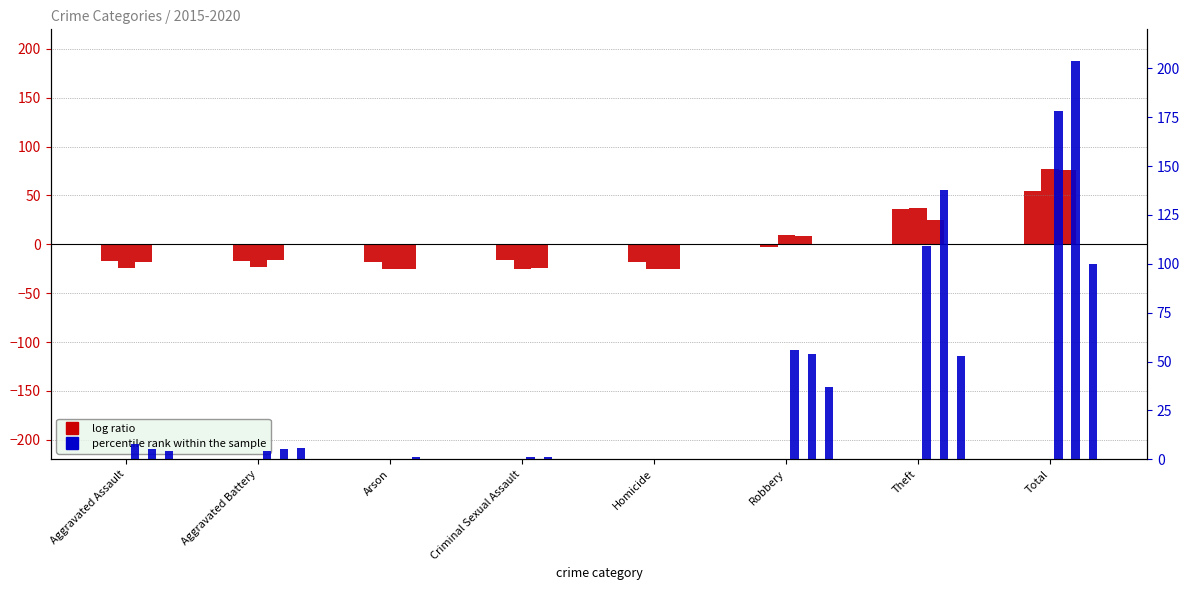

At which label is percentile rank 2020 closest to 50?

Theft